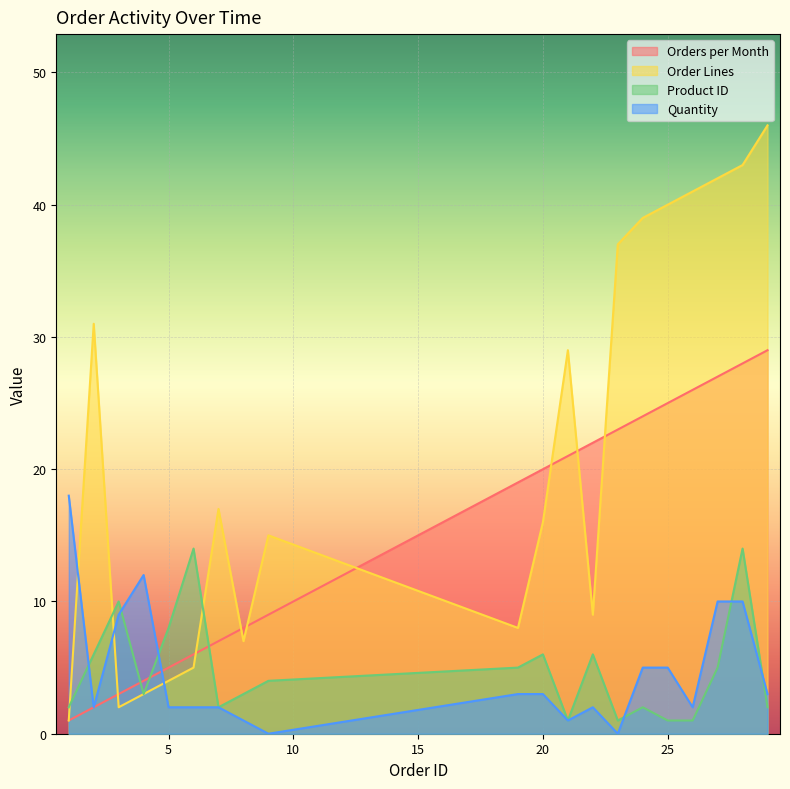

What is the value of the Order Lines point at the 17th from the left?

41